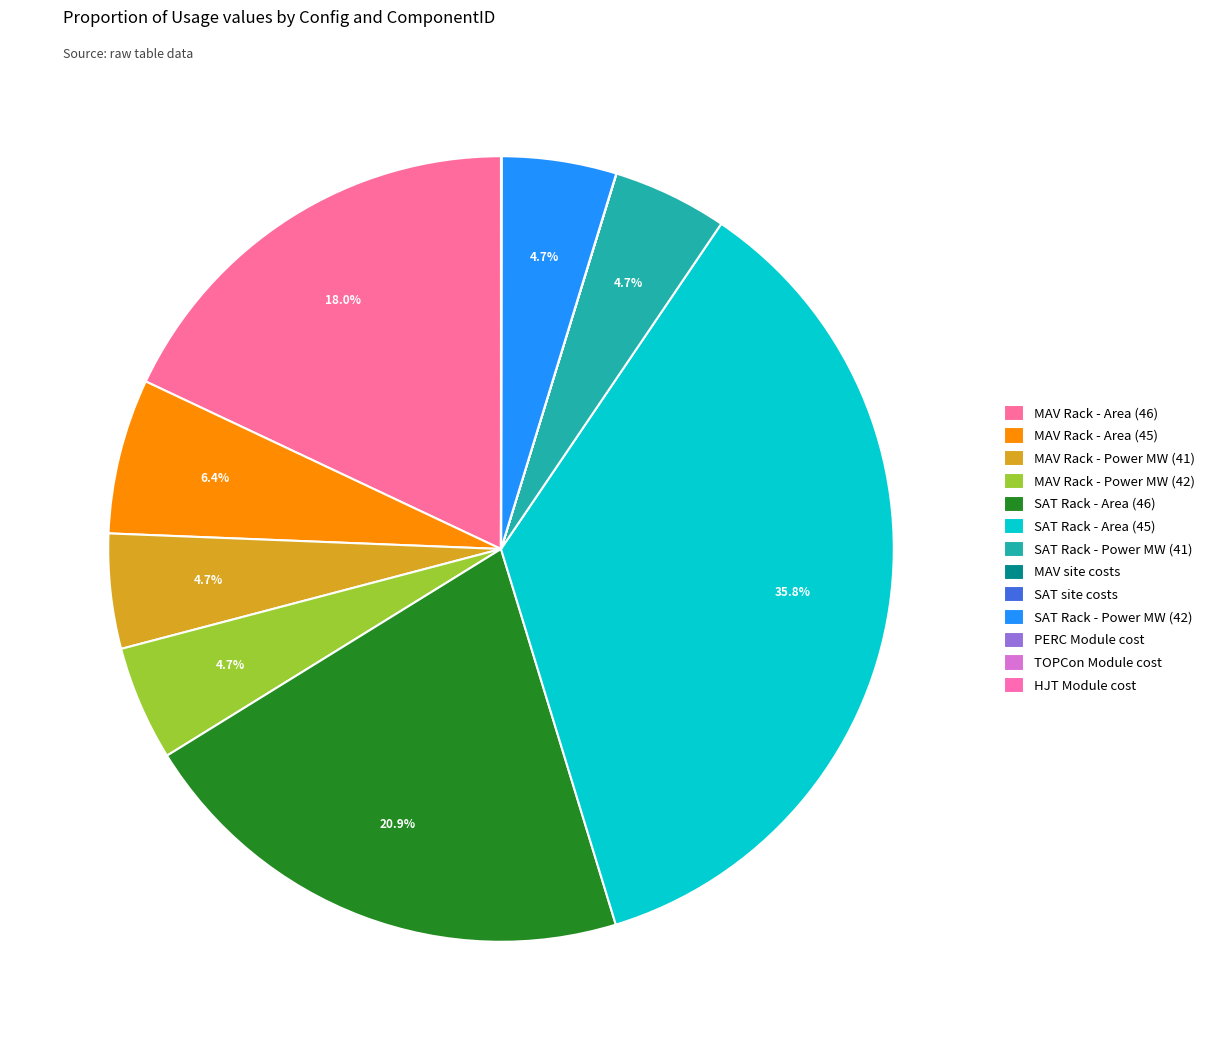

To the nearest percent, what is the difference between the SAT site costs and MAV Rack - Area (46) slice percentages?

18%